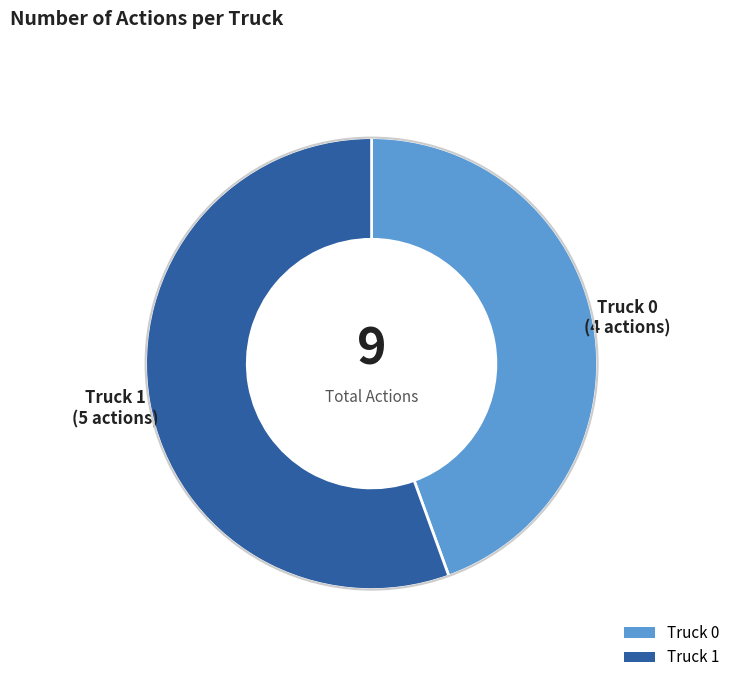

How many slices are in this pie chart?

2